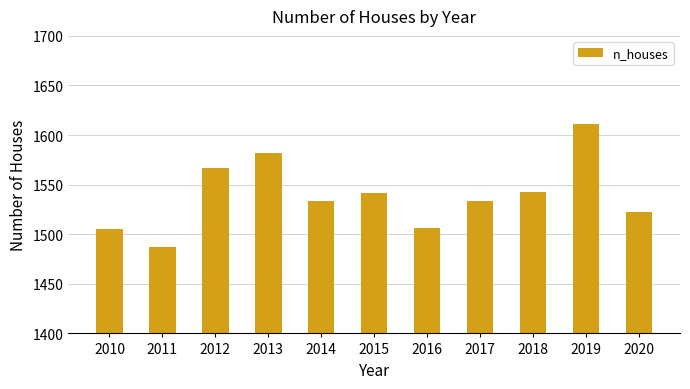

What is the value of the 10th bar from the left?

1611